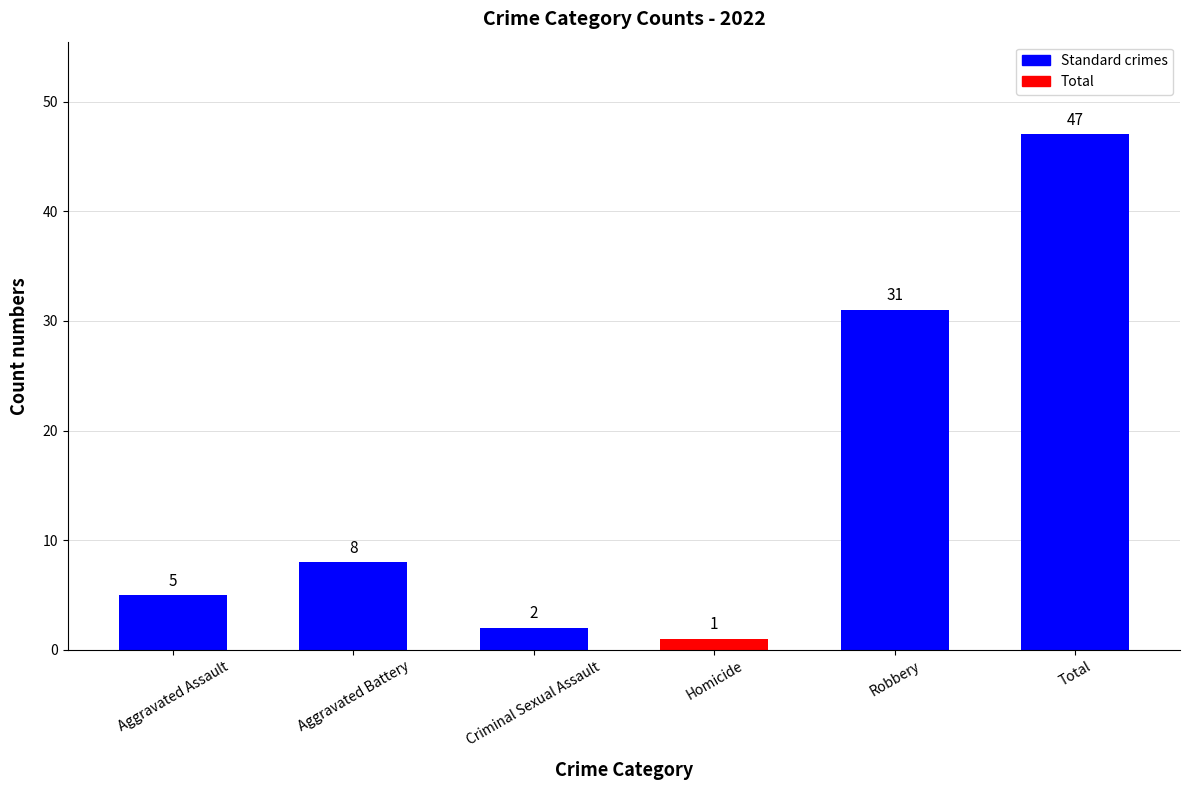

Rank the categories by value from lowest to highest.

Homicide, Criminal Sexual Assault, Aggravated Assault, Aggravated Battery, Robbery, Total